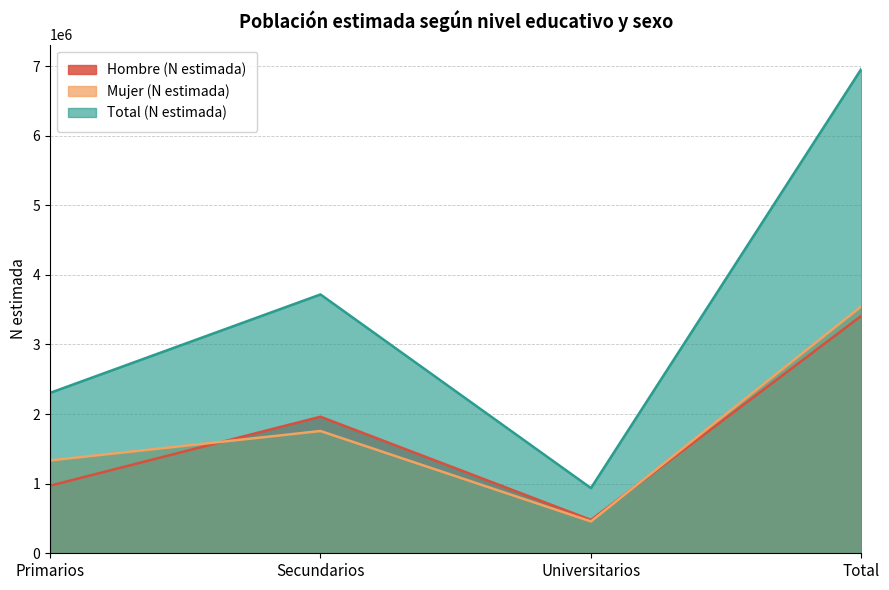

What is the sum of the Total (N estimada) values at Universitarios and Secundarios?

4655067